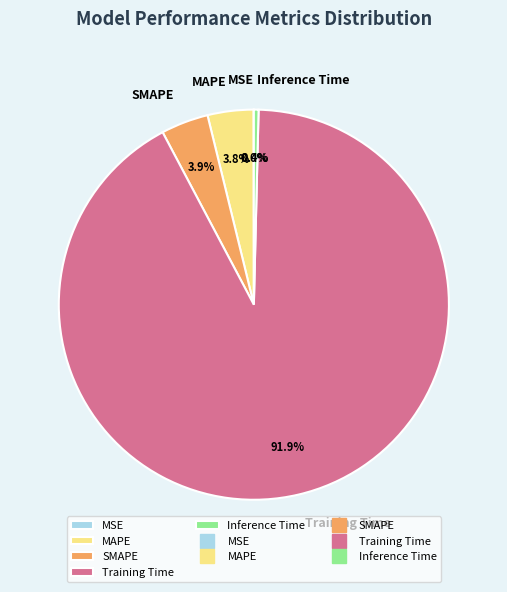

Which category accounts for the majority?

Training Time